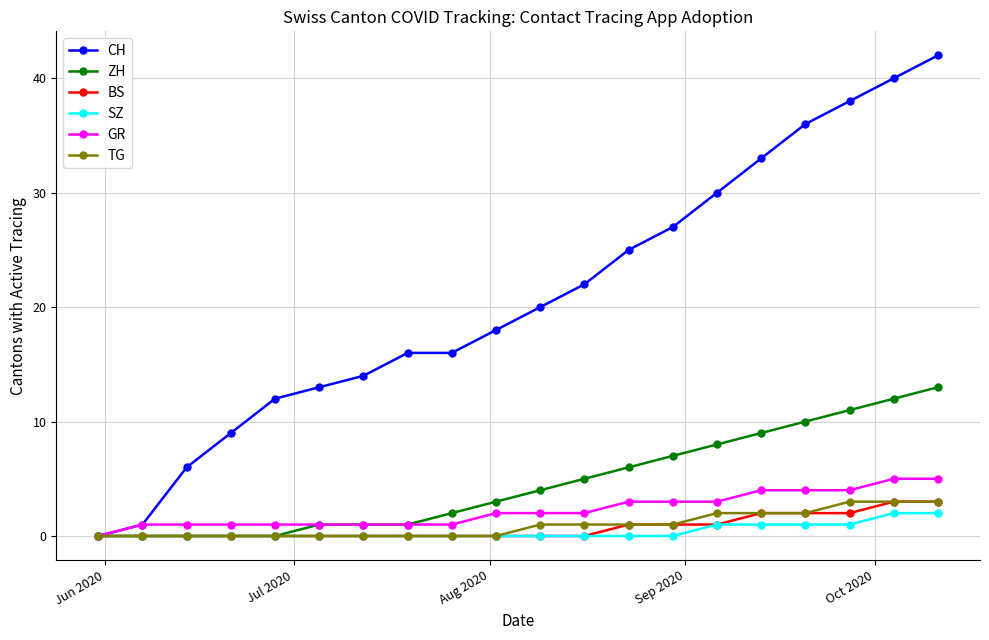

Does the chart have visible grid lines?

Yes